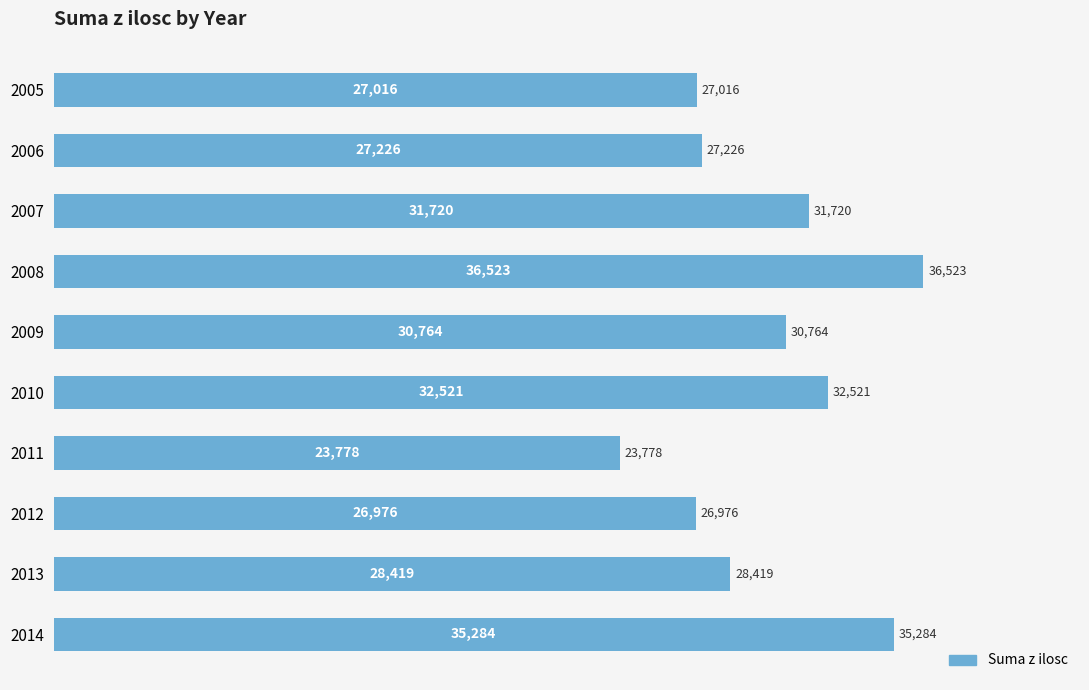

The value at 2006 is 27226. True or false?

True